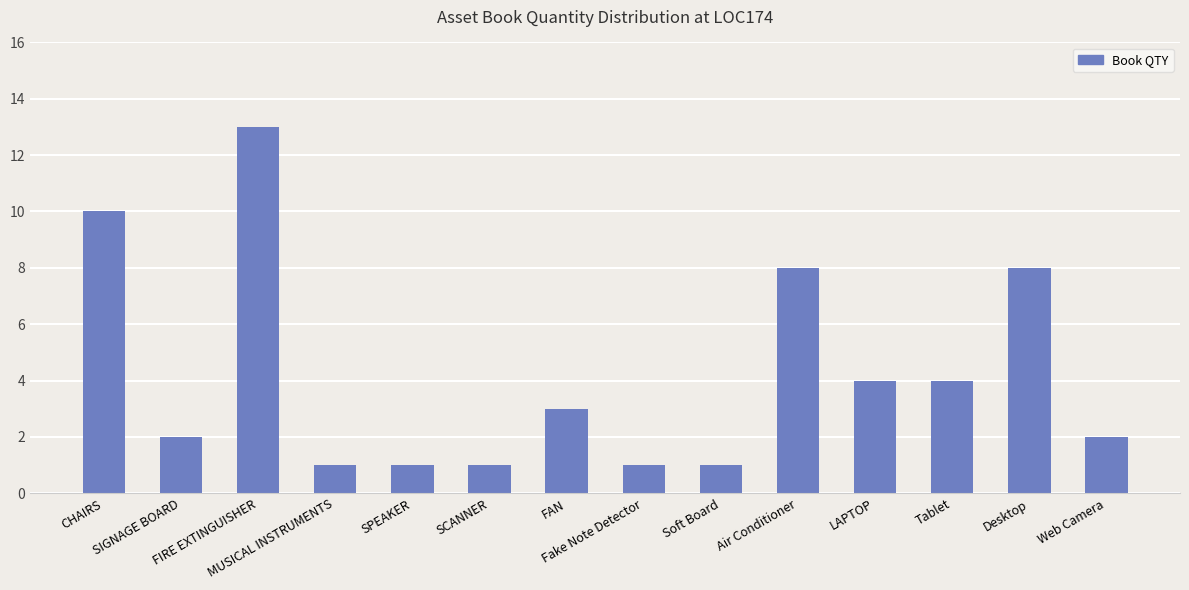

What is the average value?

4